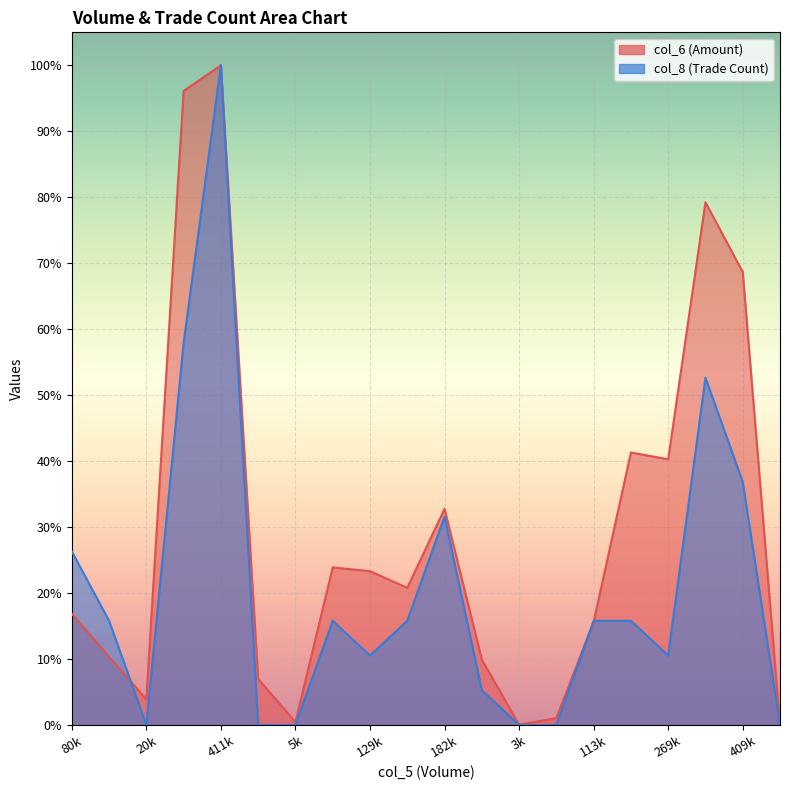

What is the sum of the col_6 values at 129000 and 5000?

0.2